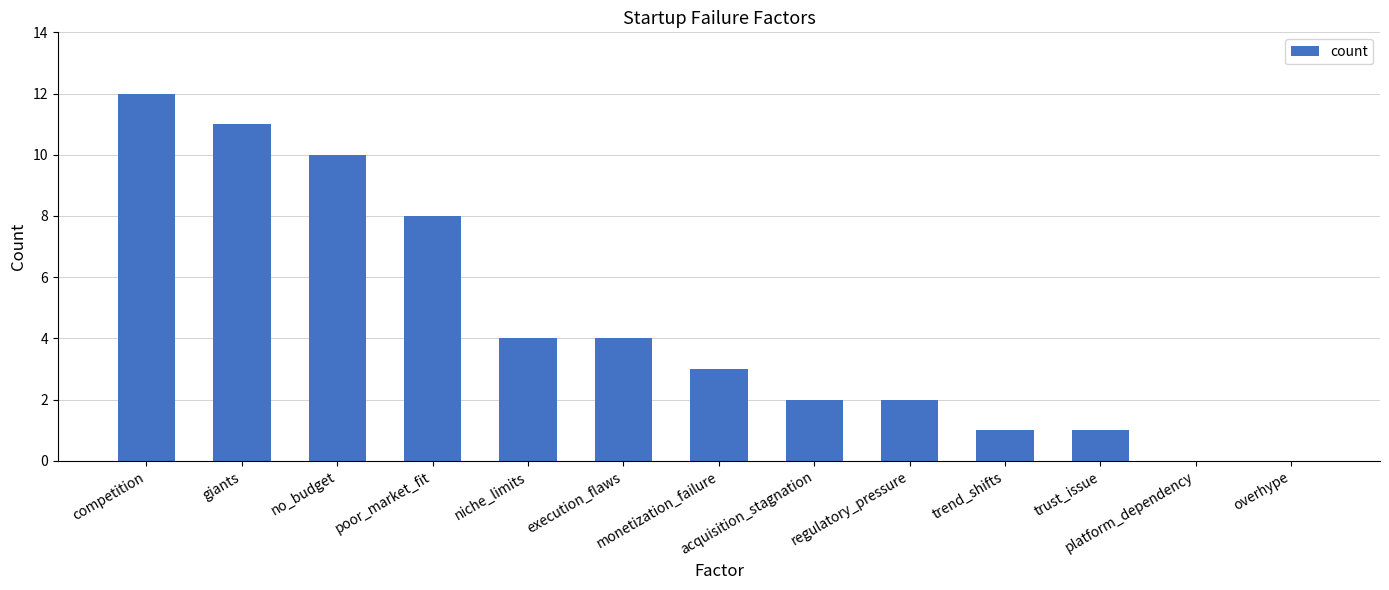

Does the chart contain stacked bars?

No